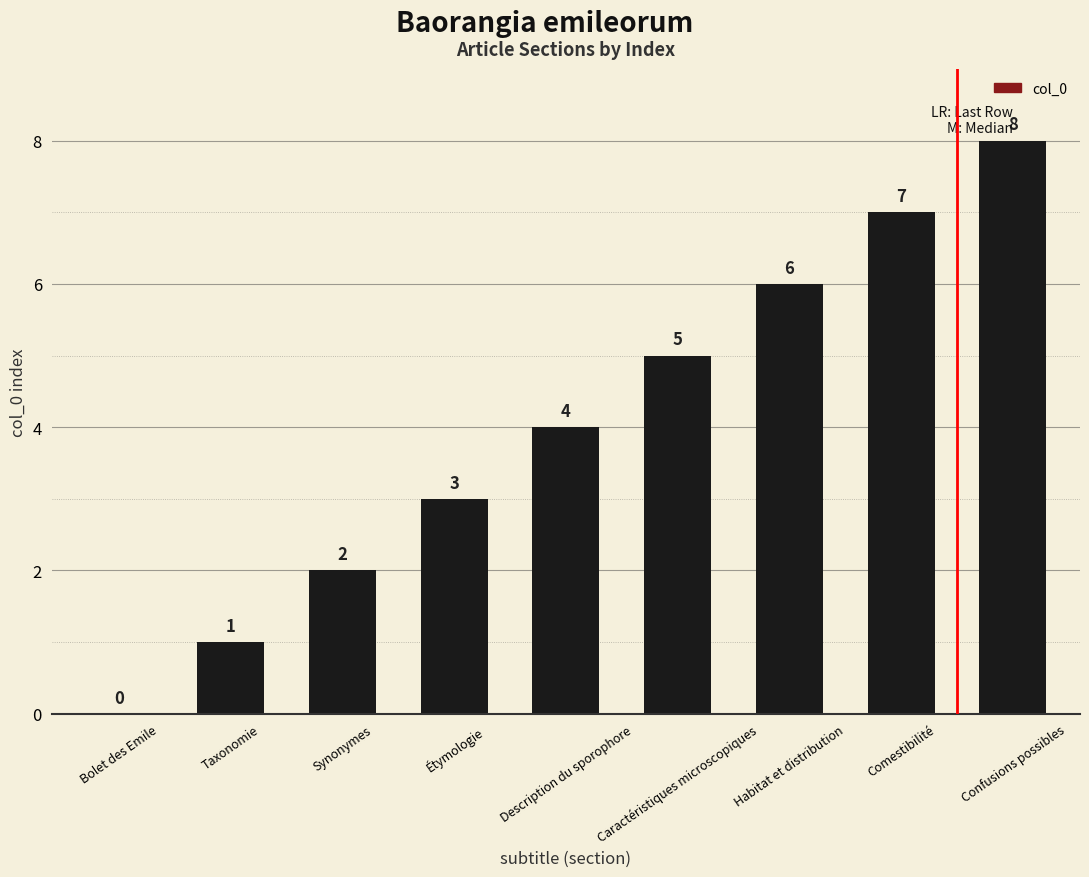

How many values are between 2 and 6?

5